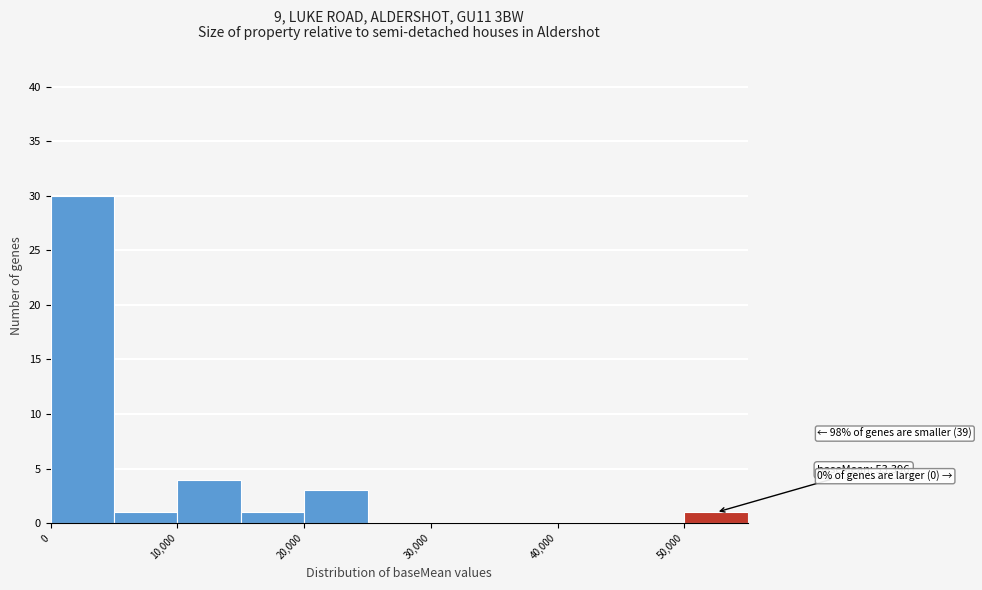

Which range on the x-axis has the tallest bar?

0 to 5000